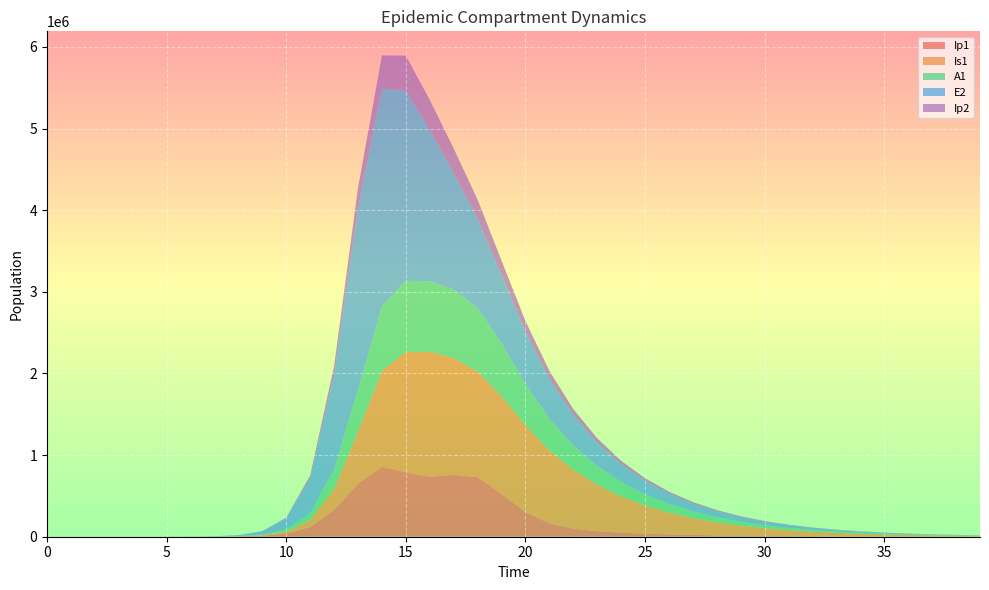

Reading left to right, list all the values displayed in this chart.

Ip1: 0=0.0	1=0.5	2=1.9	3=6.7	4=23.0	5=79.4	6=273.1	7=939.8	8=3229.3	9=11046.1	10=37207.0	11=119126.7	12=328122.1	13=651410.7	14=857891.3	15=789564.0	16=735852.2	17=759301.3	18=730410.6	19=525530.6	20=302836.6	21=163546.4	22=98733.9	23=67669.4	24=49600.0	25=37343.4	26=28378.5	27=21625.6	28=16488.6	29=12570.2	30=9580.4	31=7299.9	32=5561.1	33=4235.9	34=3226.2	35=2457.0	36=1871.1	37=1424.8	38=1085.0	39=826.2
Is1: 0=1.0	1=0.9	2=1.7	3=4.8	4=15.9	5=54.2	6=186.3	7=640.7	8=2203.3	9=7558.4	10=25712.1	11=85052.0	12=258167.5	13=637242.4	14=1171438.0	15=1475155.3	16=1528741.1	17=1428916.4	18=1292067.5	19=1192252.6	20=1061693.3	21=894725.0	22=721692.4	23=568857.7	24=443906.6	25=344823.3	26=267184.6	27=206666.0	28=159626.6	29=123137.5	30=94879.6	31=73028.9	32=56155.9	33=43143.0	34=33118.8	35=25405.0	36=19474.9	37=14919.9	38=11424.0	39=8742.9
A1: 0=0.0	1=0.2	2=1.2	3=4.5	4=15.8	5=54.5	6=187.7	7=646.1	8=2220.7	9=7603.9	10=25700.9	11=83241.0	12=237630.3	13=515338.4	14=794772.5	15=870204.6	16=864798.0	17=840450.8	18=779650.9	19=652724.4	20=507051.3	21=386126.8	22=296544.3	23=229181.8	24=177401.2	25=137271.3	26=106113.8	27=81932.5	28=63187.3	29=48676.2	30=37458.6	31=28798.6	32=22121.4	33=16978.8	34=13022.4	35=9981.3	36=7645.8	37=5853.7	38=4479.4	39=3426.3
E2: 0=0.0	1=1.9	2=7.0	3=24.1	4=82.9	5=285.2	6=981.7	7=3377.5	8=11604.1	9=39675.9	10=133450.9	11=425328.4	12=1156369.5	13=2212242.1	14=2663234.9	15=2332380.4	16=1850048.7	17=1428171.9	18=1091692.7	19=831801.7	20=633213.6	21=481909.3	22=366726.4	23=279064.6	24=212354.3	25=161589.9	26=122960.6	27=93565.7	28=71197.8	29=54177.2	30=41225.5	31=31370.1	32=23870.7	33=18164.1	34=13821.7	35=10517.5	36=8003.1	37=6089.9	38=4634.0	39=3526.2
Ip2: 0=0.0	1=0.1	2=0.6	3=2.0	4=7.0	5=23.9	6=82.4	7=283.7	8=975.4	9=3344.1	10=11350.8	11=37270.0	12=110529.3	13=256041.2	14=408342.5	15=425117.3	16=370532.9	17=298719.9	18=233108.8	19=179378.8	20=137184.6	21=104627.1	22=79697.4	23=60673.6	24=46178.9	25=35142.9	26=26742.8	27=20350.1	28=15485.4	29=11783.5	30=8966.5	31=6823.0	32=5191.9	33=3950.7	34=3006.2	35=2287.6	36=1740.7	37=1324.6	38=1007.9	39=766.9